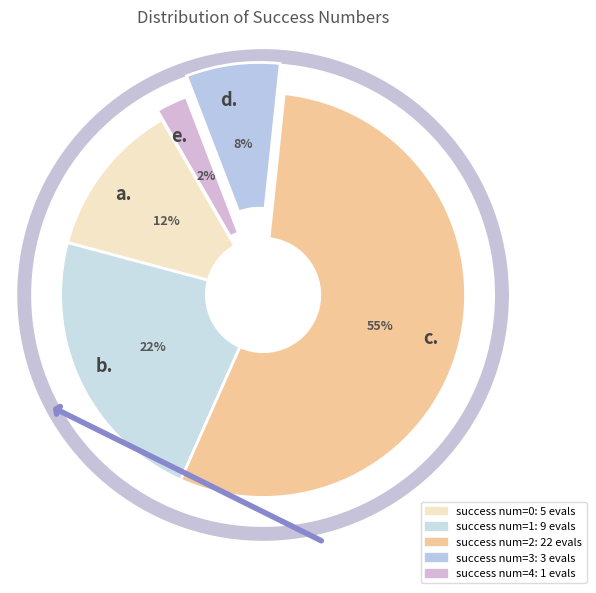

To the nearest percent, what is the combined percentage of 4 and 2?

58%